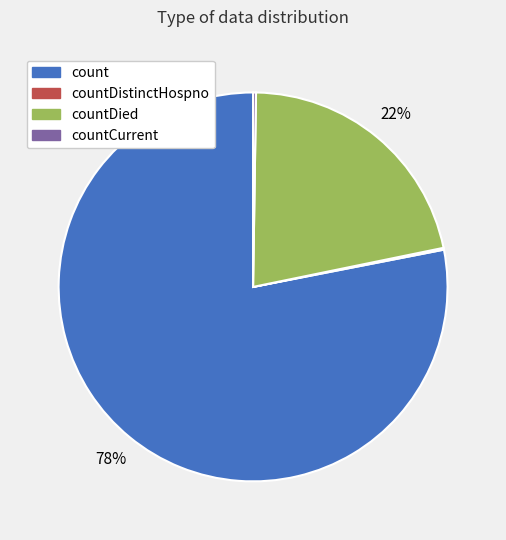

To the nearest percent, what is the difference between the largest and smallest slice percentages?

78%